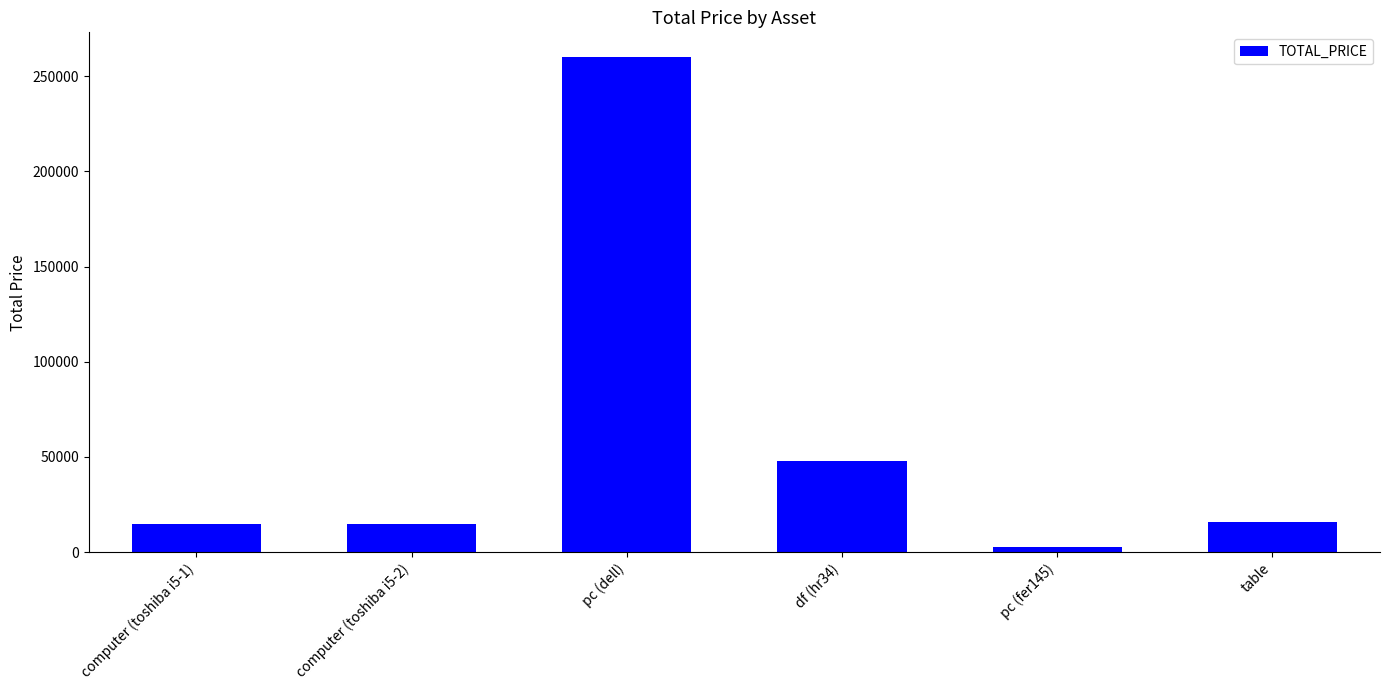

The chart shows a value of 15000 at computer (toshiba i5-2). True or false?

True